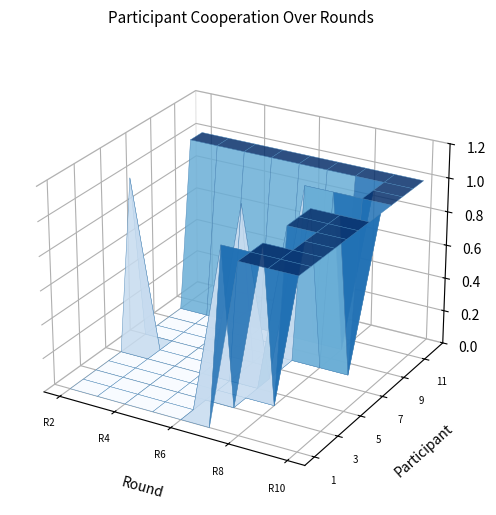

How many data points does each series have?

9